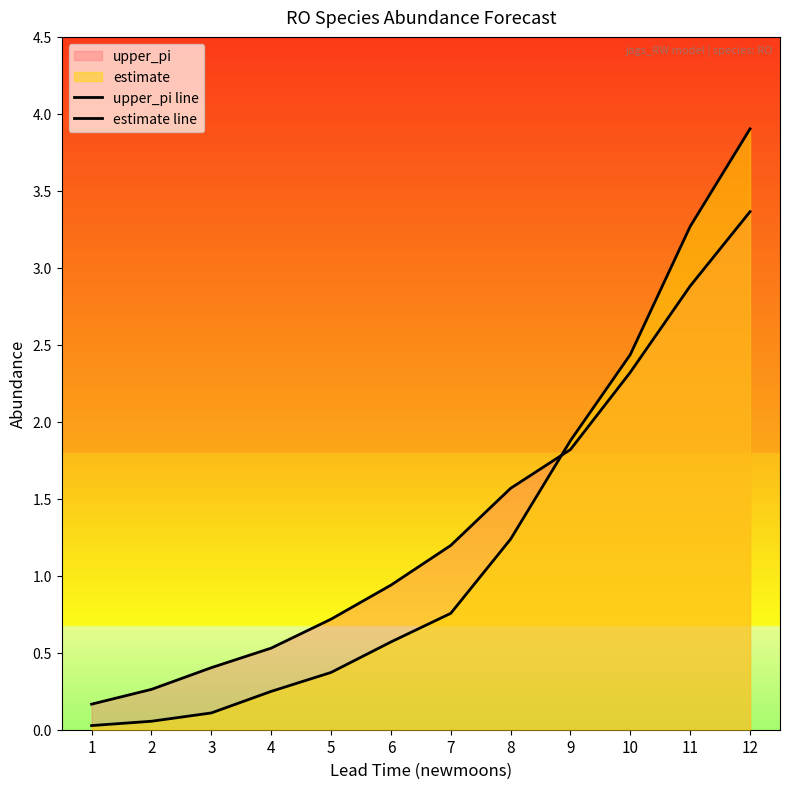

The estimate line series shows 3.3 at 11. True or false?

True